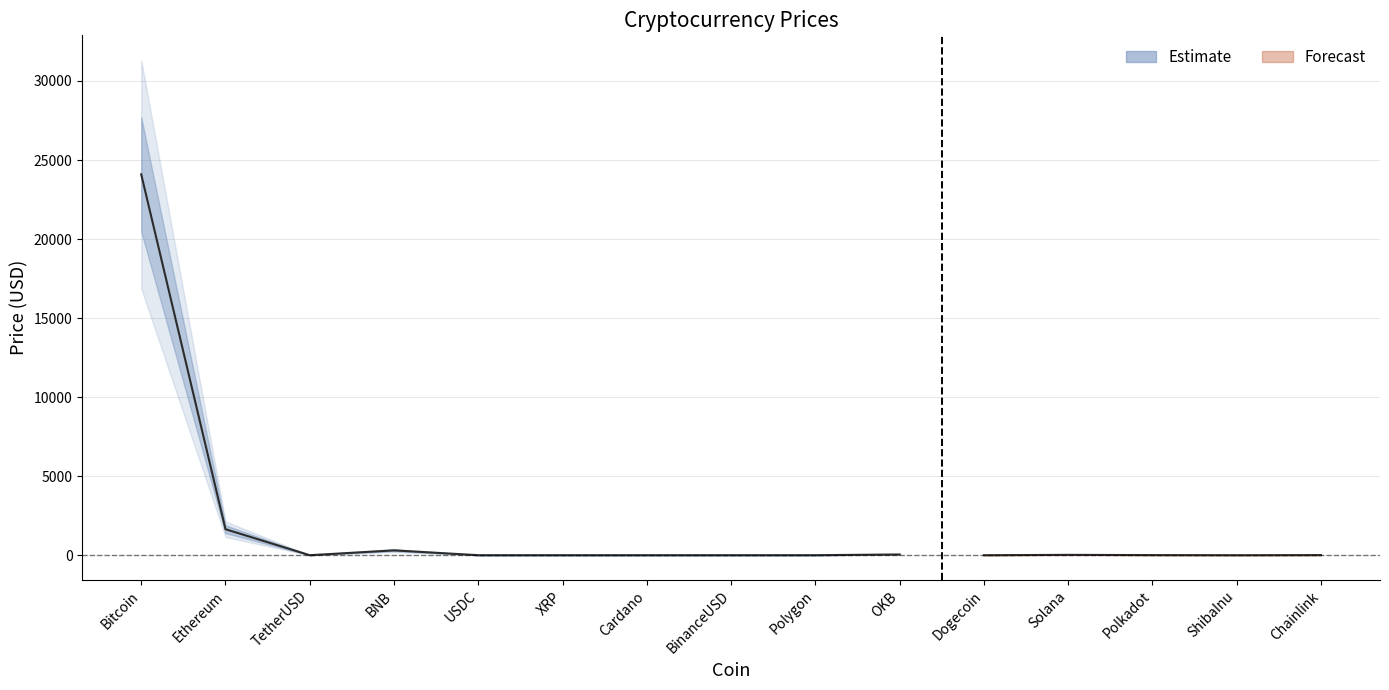

What is the sum of all values?

26138.6